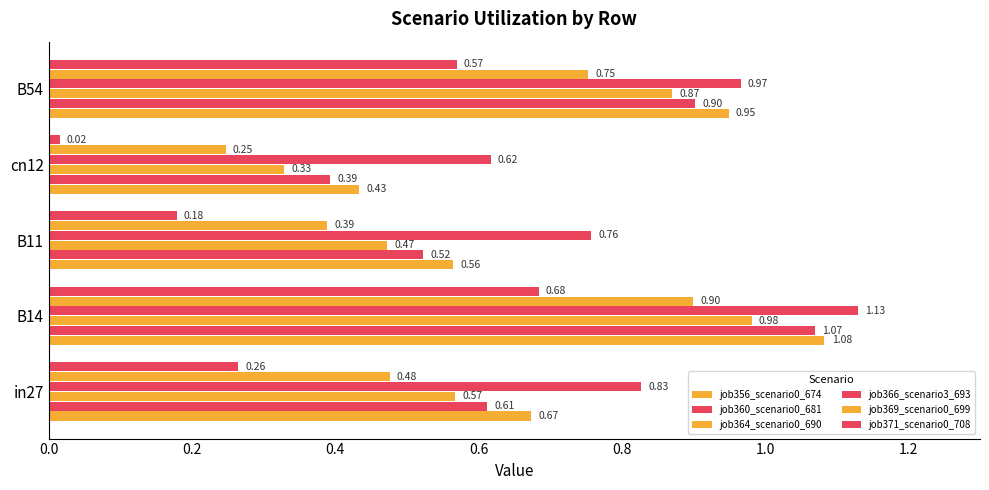

Which series has the widest spread of values?

job360_scenario0_681